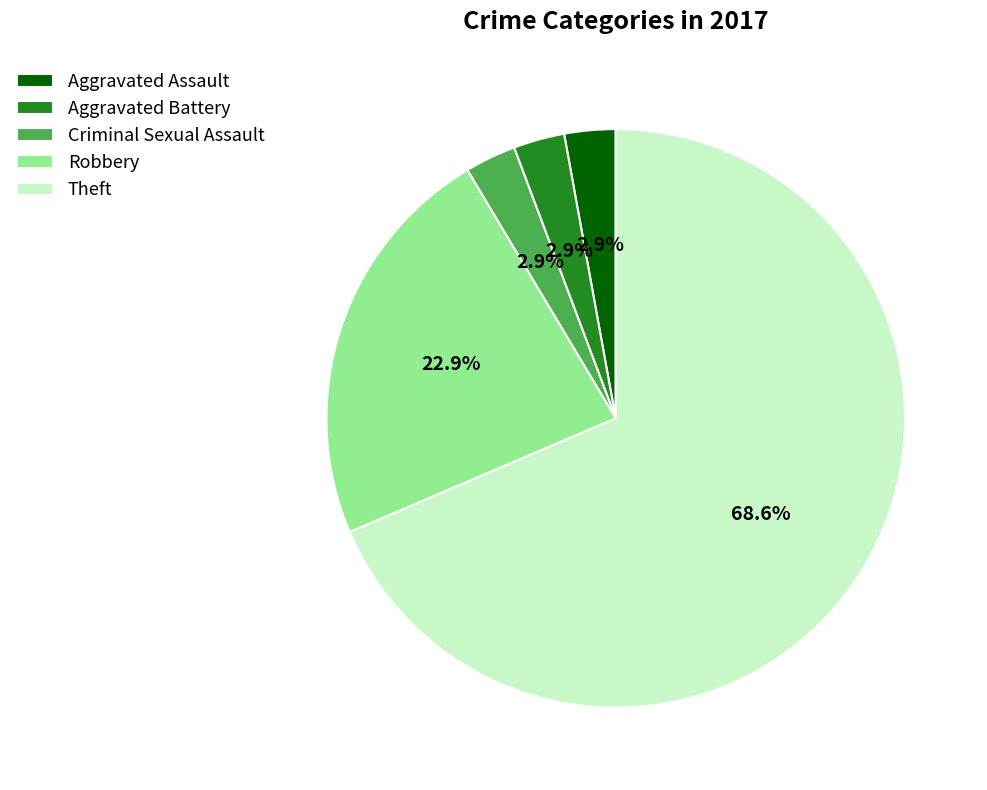

To the nearest percent, what is the difference between the Aggravated Battery and Robbery slice percentages?

20%